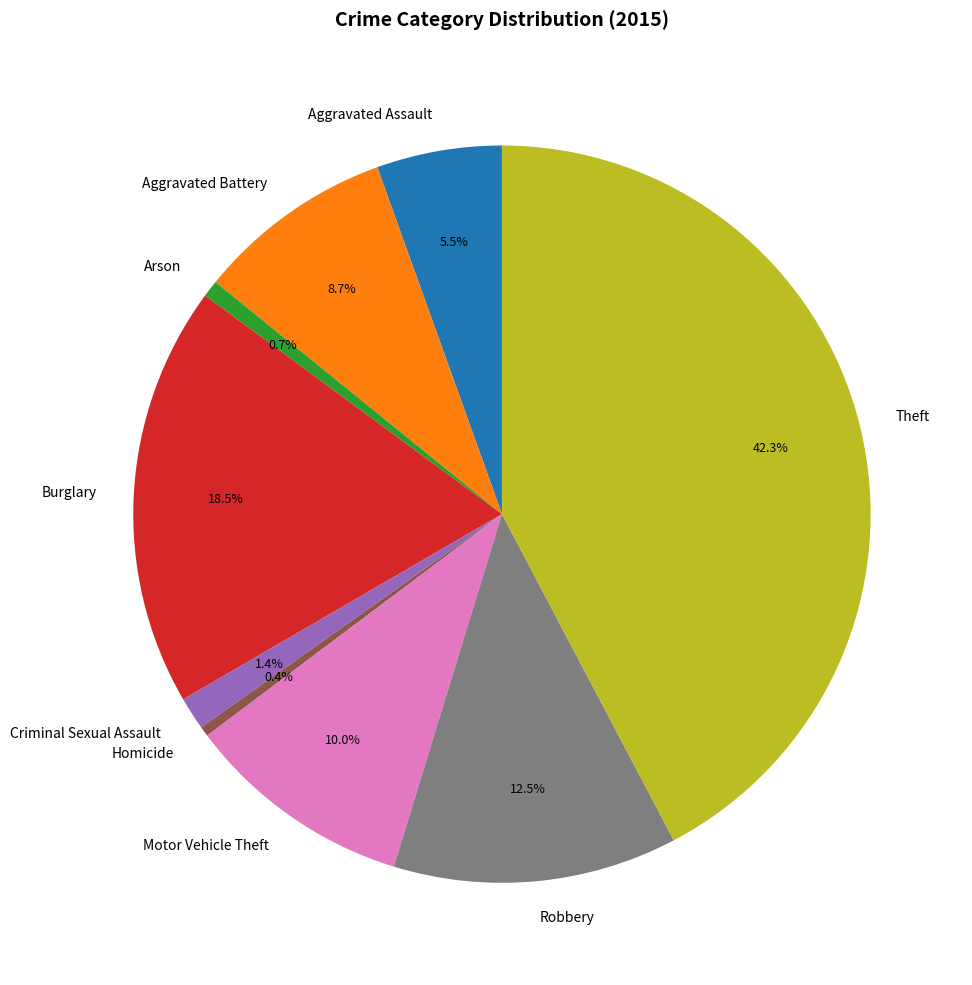

Is it true that Theft is 36% of the pie?

False